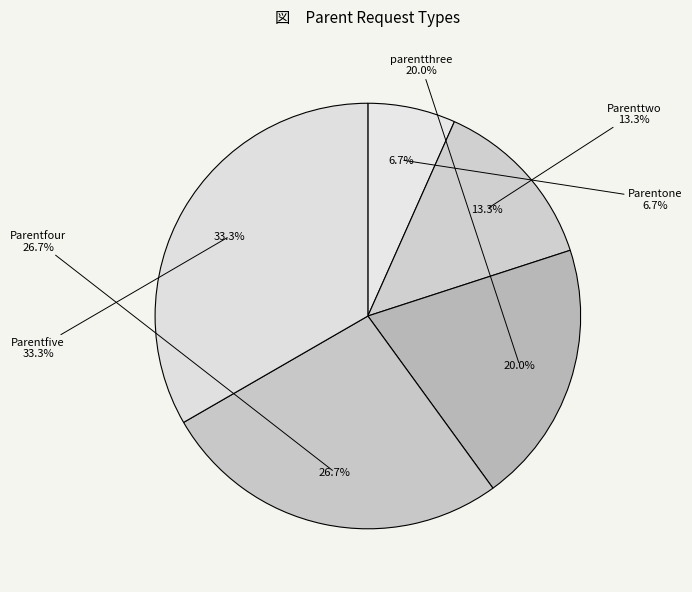

To the nearest percent, what percentage of the pie is Parentfive?

33%